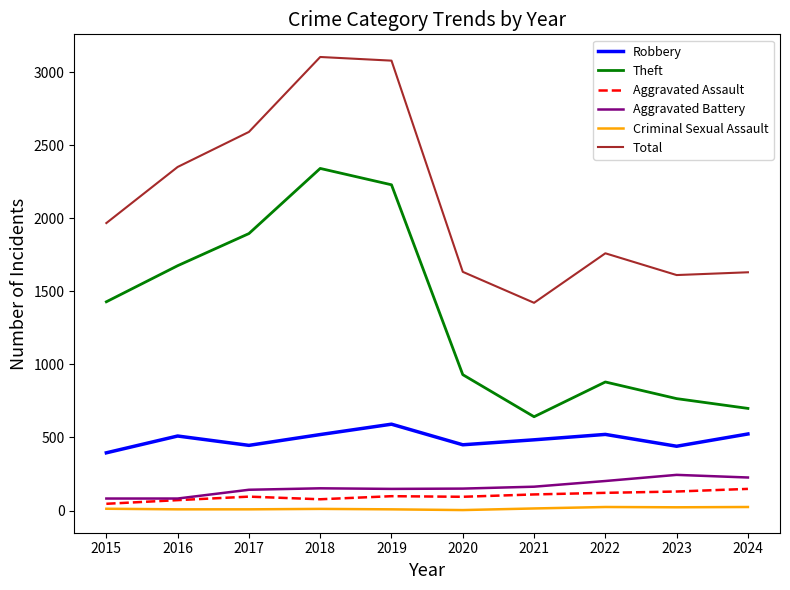

Is the value of Theft at 2020 greater than the value of Criminal Sexual Assault at 2020?

Yes